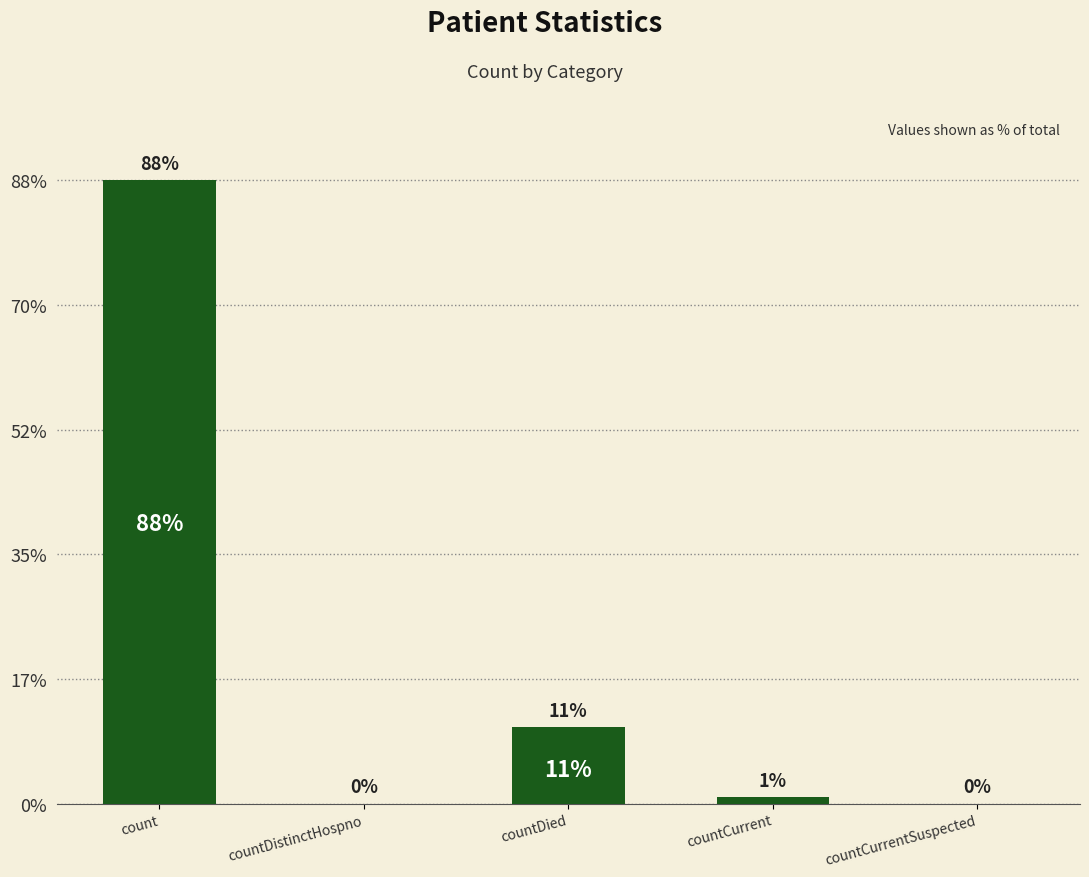

Does the chart contain stacked bars?

No